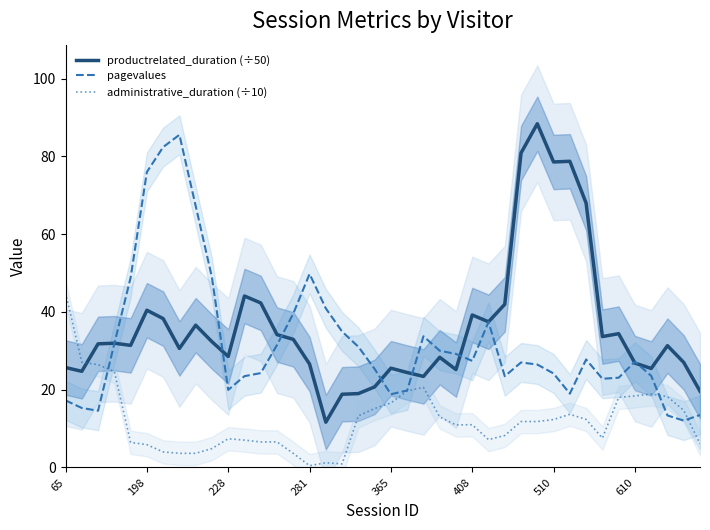

What is the lowest value of the administrative_duration (÷10) series?

0.5